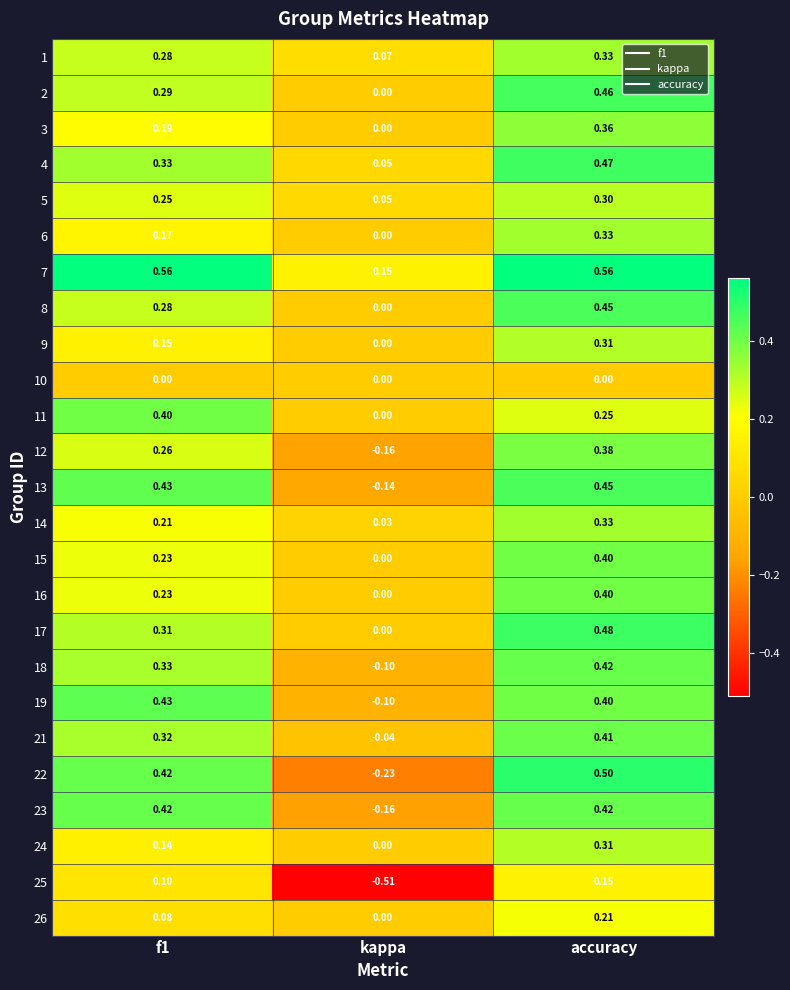

At which category is the sum across all series the highest?

accuracy